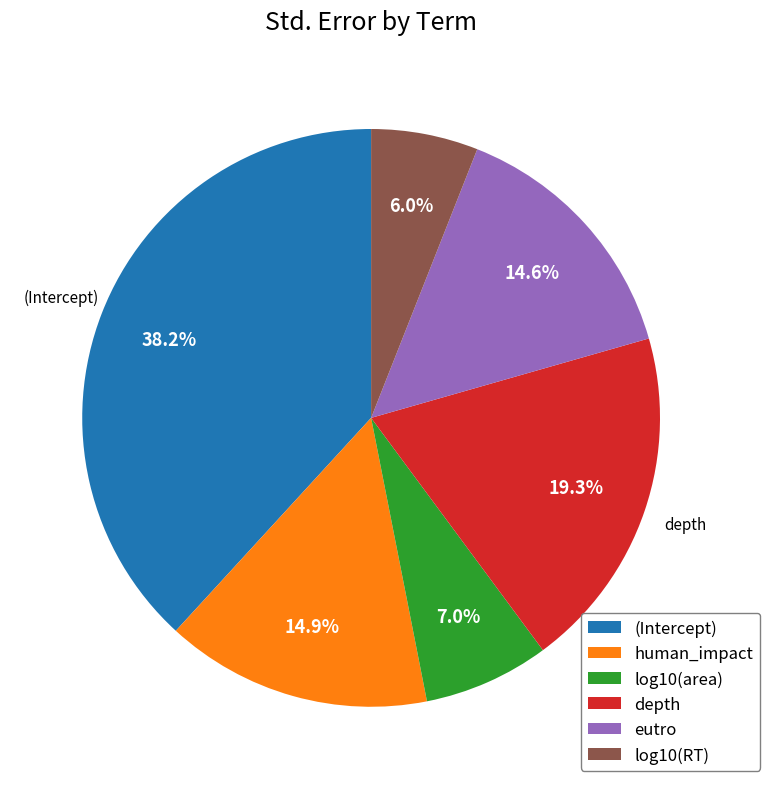

Between human_impact and log10(area), which is larger?

human_impact